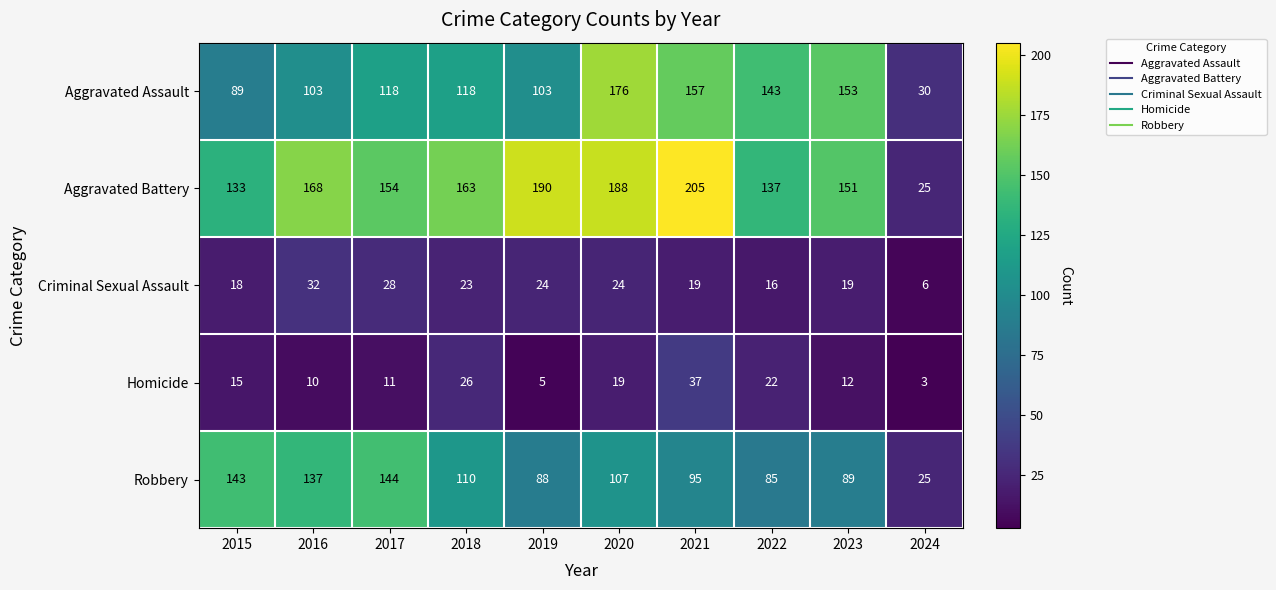

What is the difference between the Aggravated Battery values at 2023 and 2018?

12